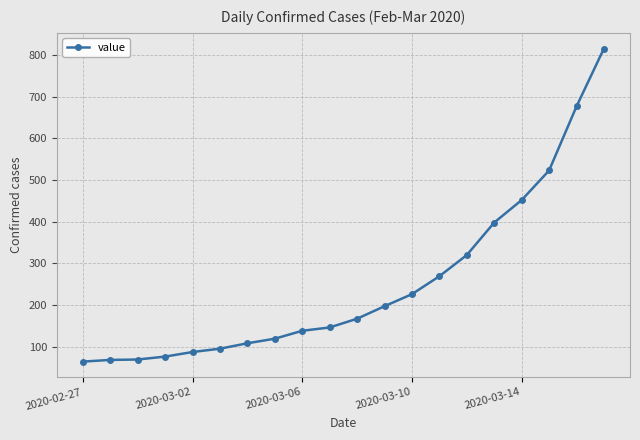

What is the value of the 15th point from the left?

320